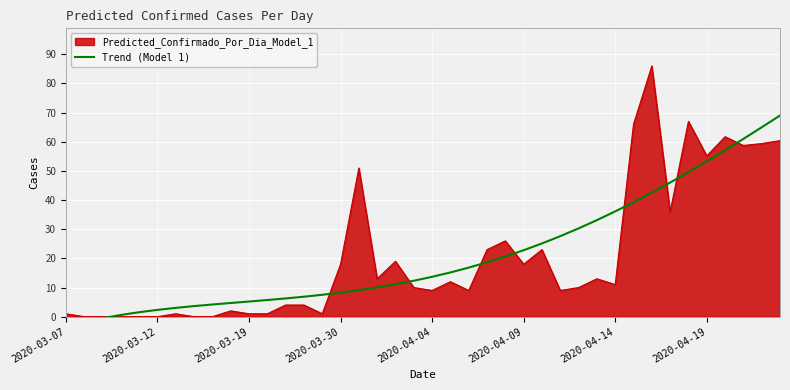

What is the maximum value for Predicted_Confirmado_Por_Dia_Model_1?

86.0